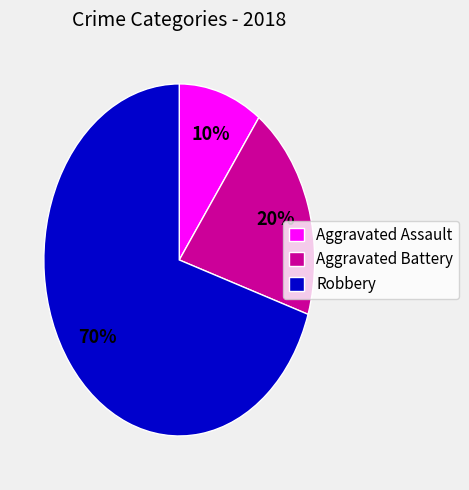

Combined, do Robbery and Aggravated Assault account for over 50%?

Yes